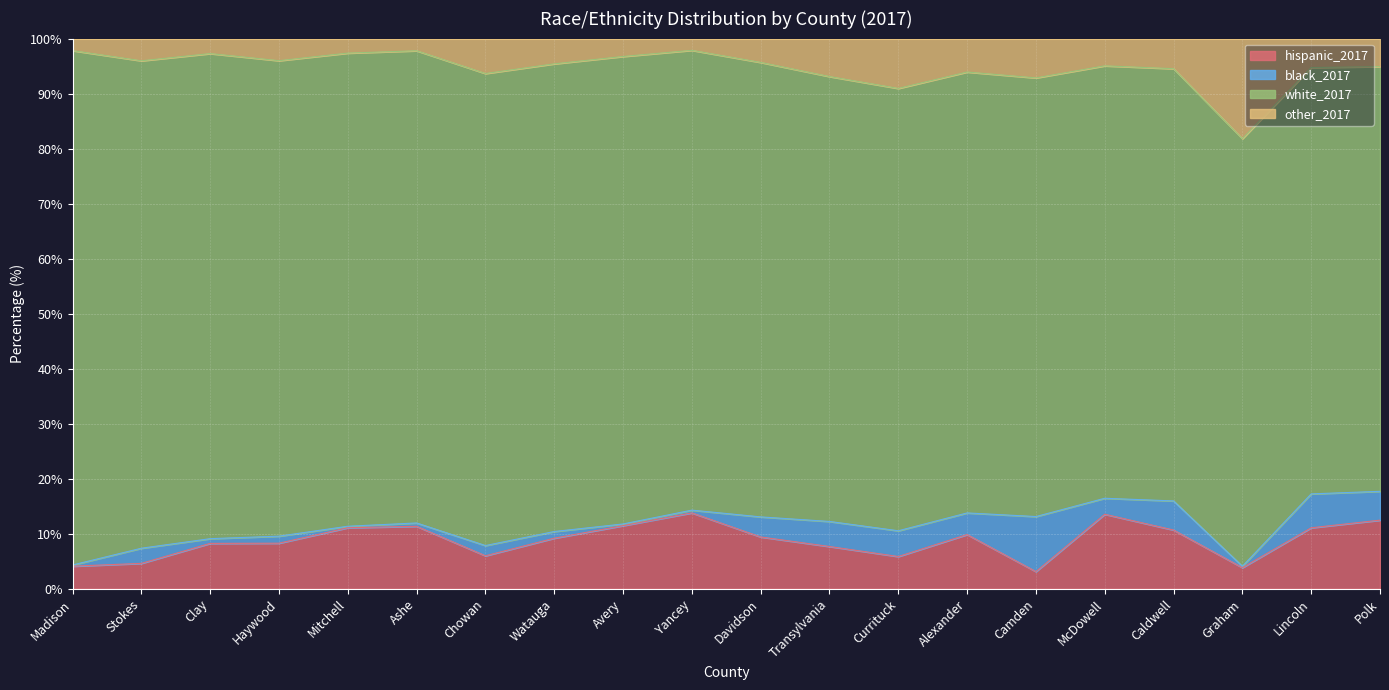

True or false: hispanic_2017 has a value of 13.6 at McDowell.

True